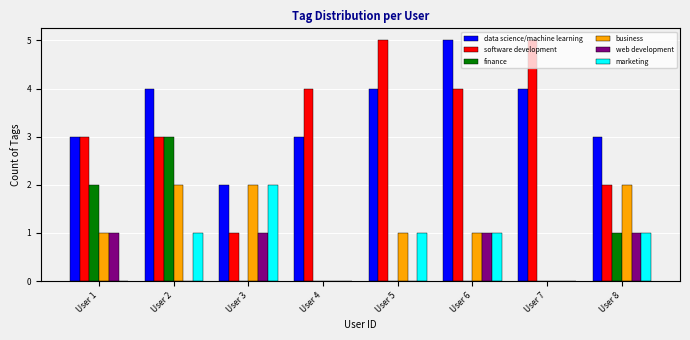

At which category is the sum across all series the highest?

User 2